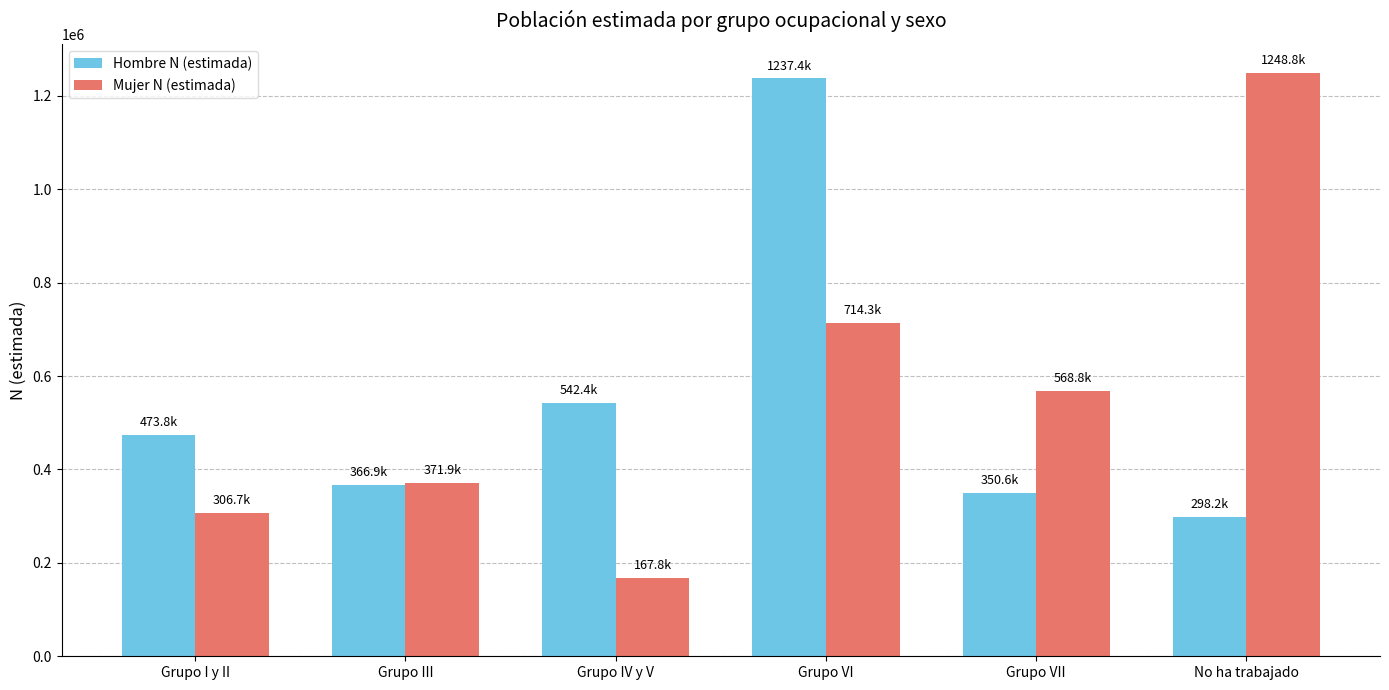

List the labels in order of Hombre N (estimada) value, largest first.

Grupo VI, Grupo IV y V, Grupo I y II, Grupo III, Grupo VII, No ha trabajado